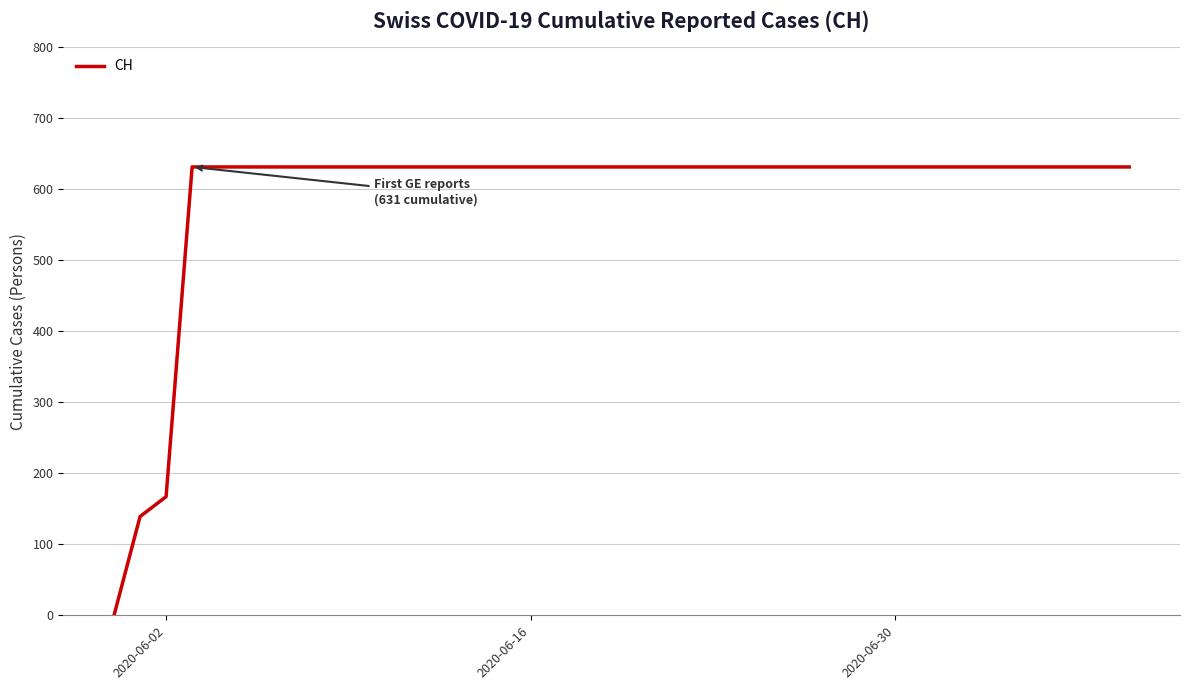

What is the difference between the maximum and minimum values?

631